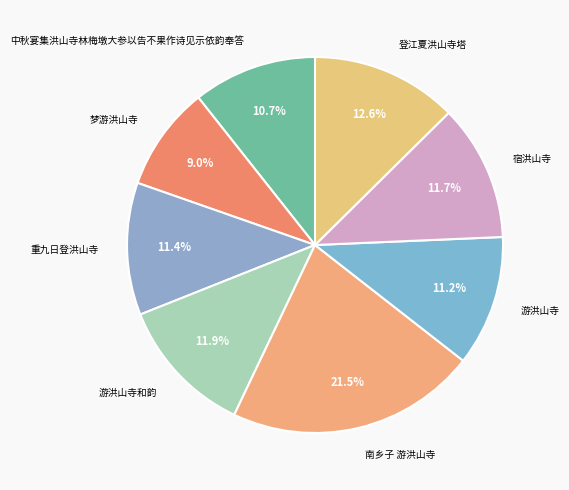

The 南乡子 游洪山寺 slice represents 14% of the pie. True or false?

False